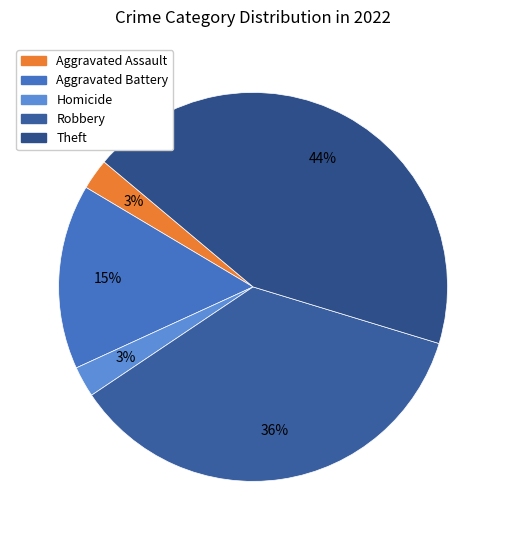

How many slices are in this pie chart?

5